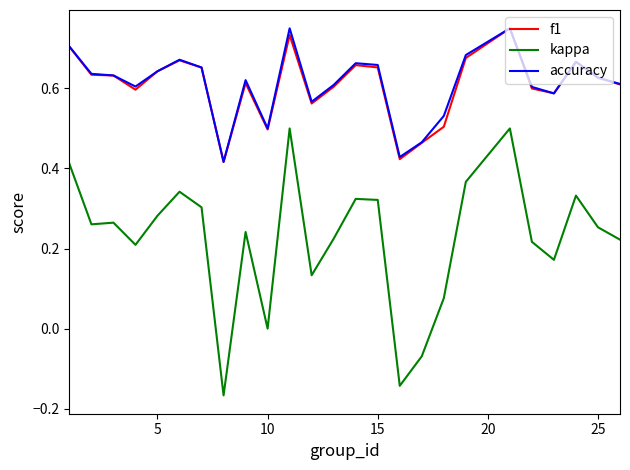

Does the chart display data point markers on the line(s)?

No